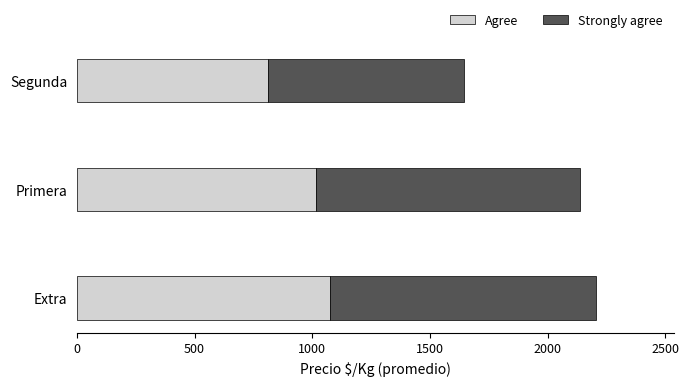

The value of Agree at Primera is 1017. True or false?

True